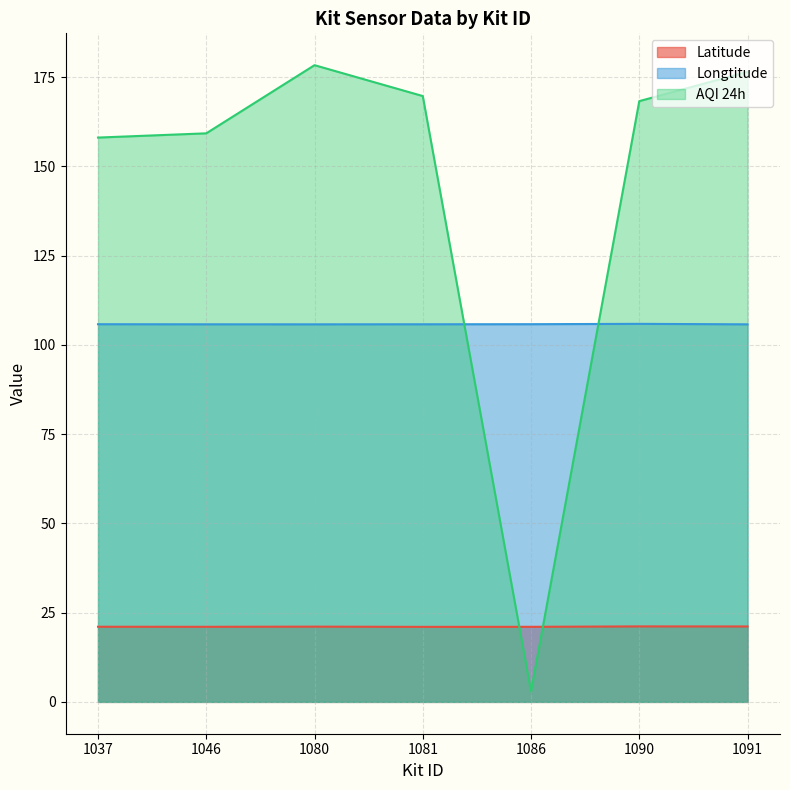

Between 1037 and 1080, which is larger?

1080